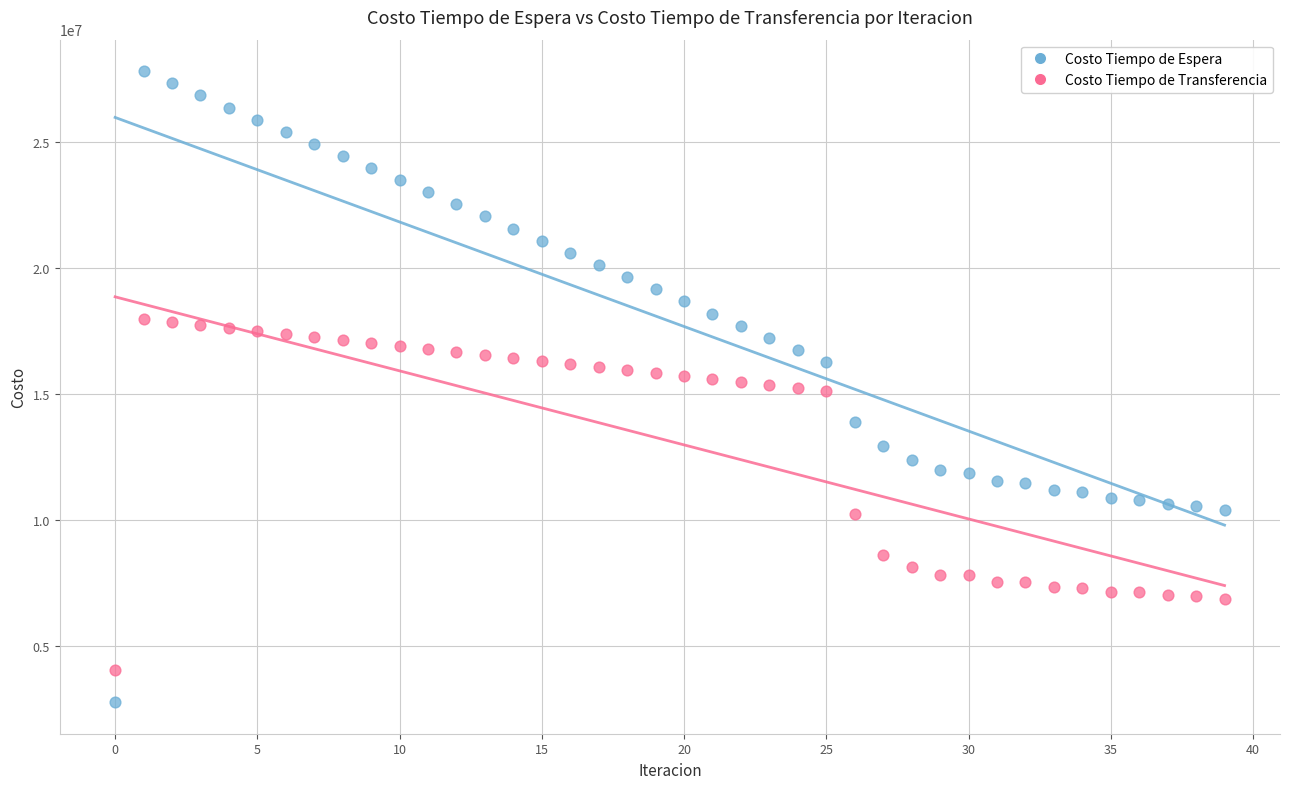

Which series reaches the minimum Y coordinate?

Costo Tiempo de Espera